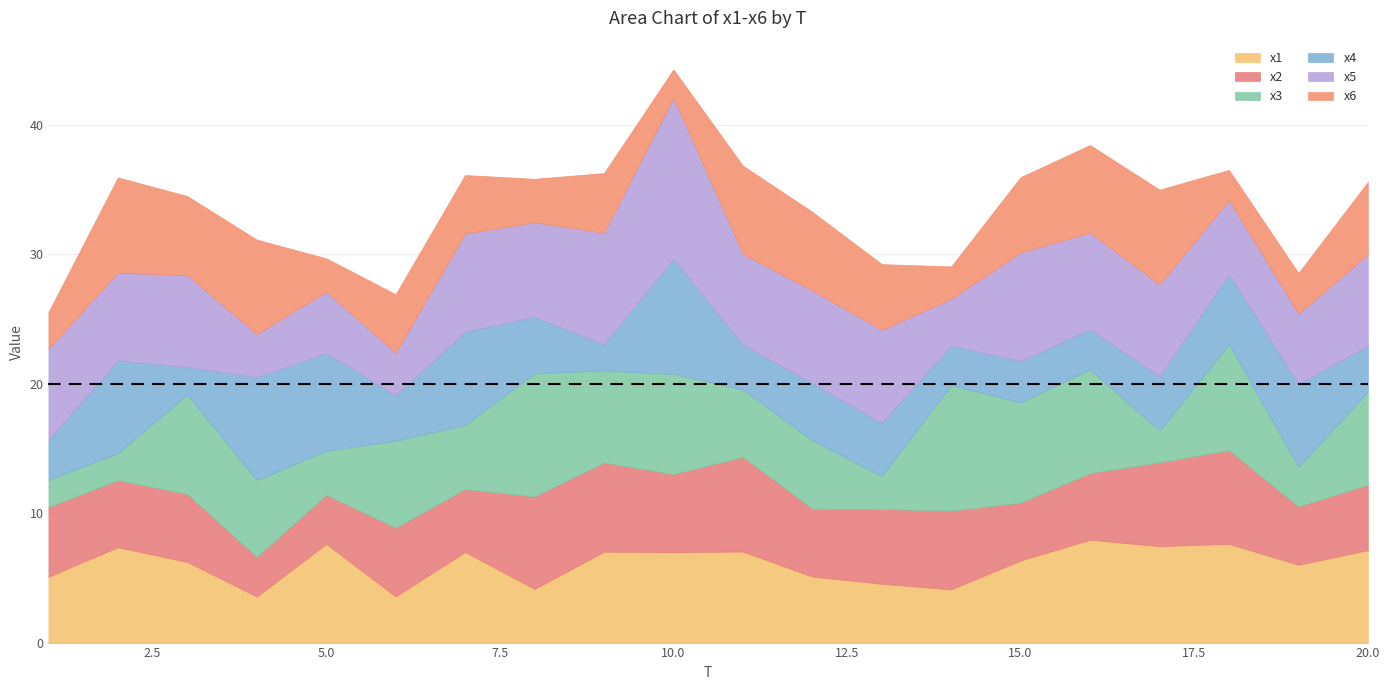

Which series has the largest total across all categories?

x5